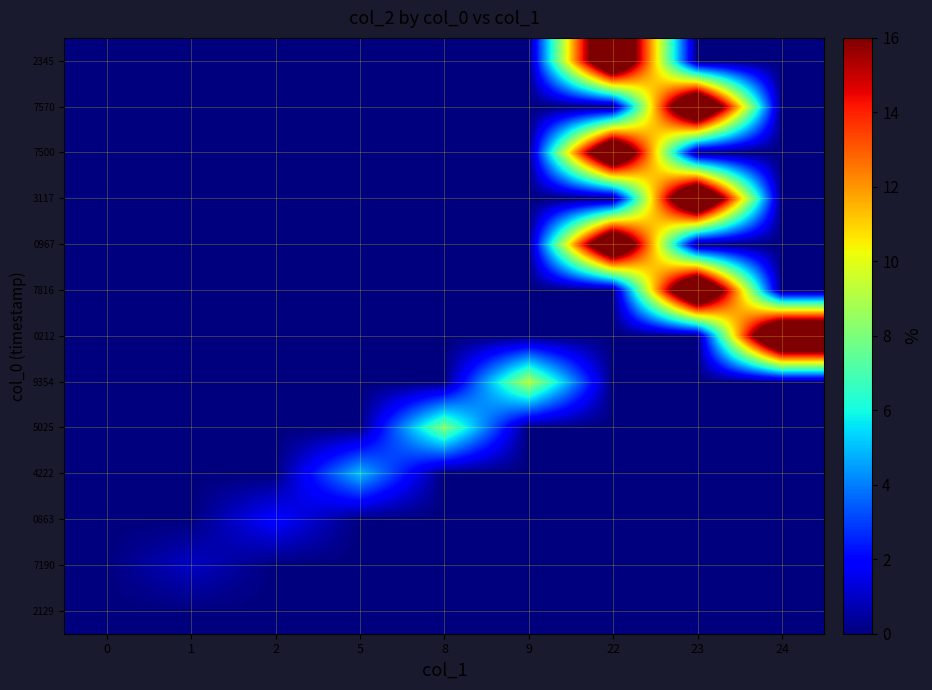

Reading left to right, transcribe all the data shown in this chart.

2129: 0=0	1=0	2=0	5=0	8=0	9=0	22=0	23=0	24=0
7190: 0=0	1=1	2=0	5=0	8=0	9=0	22=0	23=0	24=0
0863: 0=0	1=0	2=2	5=0	8=0	9=0	22=0	23=0	24=0
4222: 0=0	1=0	2=0	5=5	8=0	9=0	22=0	23=0	24=0
5025: 0=0	1=0	2=0	5=0	8=8	9=0	22=0	23=0	24=0
9354: 0=0	1=0	2=0	5=0	8=0	9=9	22=0	23=0	24=0
0212: 0=0	1=0	2=0	5=0	8=0	9=0	22=0	23=0	24=24
7816: 0=0	1=0	2=0	5=0	8=0	9=0	22=0	23=23	24=0
0967: 0=0	1=0	2=0	5=0	8=0	9=0	22=22	23=0	24=0
3117: 0=0	1=0	2=0	5=0	8=0	9=0	22=0	23=23	24=0
7500: 0=0	1=0	2=0	5=0	8=0	9=0	22=22	23=0	24=0
7570: 0=0	1=0	2=0	5=0	8=0	9=0	22=0	23=23	24=0
2345: 0=0	1=0	2=0	5=0	8=0	9=0	22=22	23=0	24=0